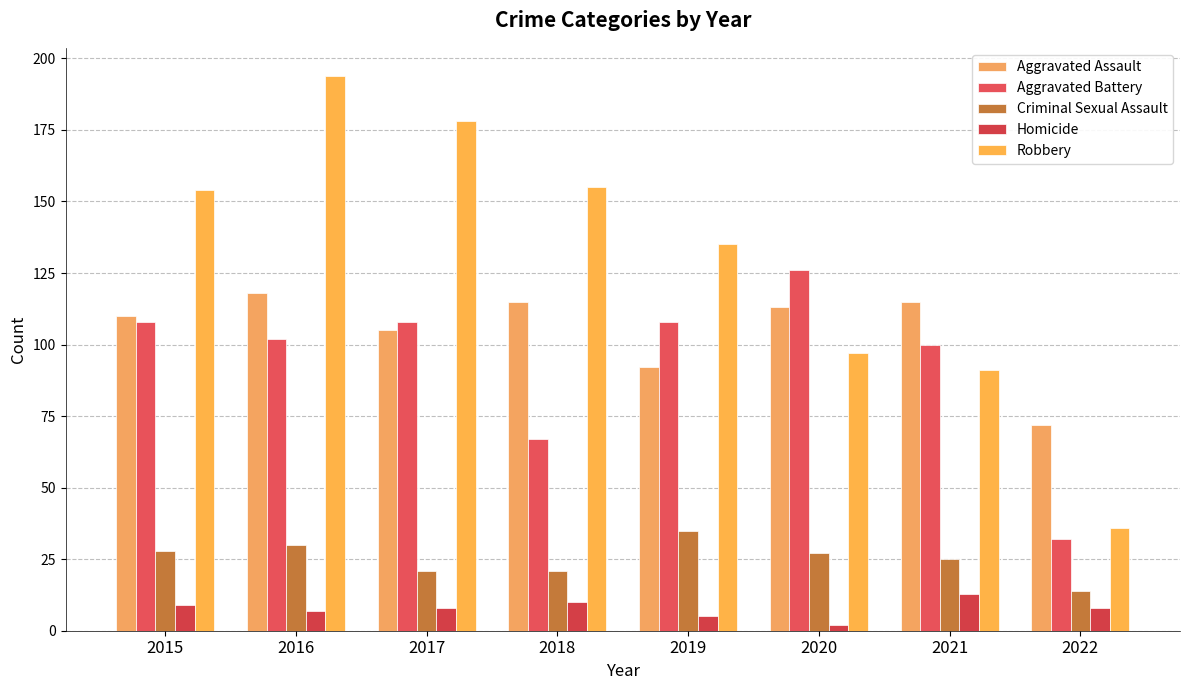

True or false: Aggravated Assault has a value of 113 at 2020.

True